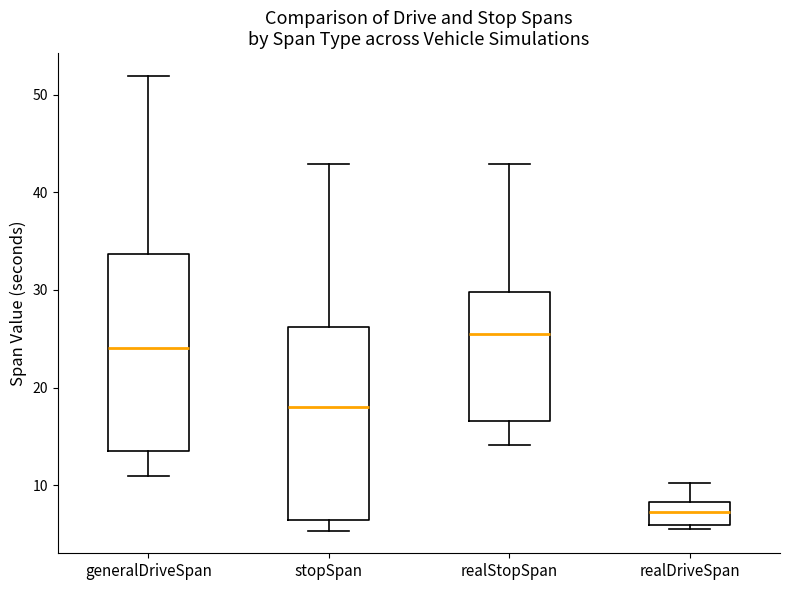

Reading left to right, transcribe this box plot: for each box, give where its median line is, the range the box spans, and where its two whiskers end, as read against the y-axis. The values are not printed on the chart, so give them approximately, as read against the axis.

generalDriveSpan: median 24, box 14 to 34, whiskers 11 to 52
stopSpan: median 18, box 6 to 26, whiskers 5 to 43
realStopSpan: median 25, box 17 to 30, whiskers 14 to 43
realDriveSpan: median 7, box 6 to 8, whiskers 6 (just below the box's lower edge) to 10